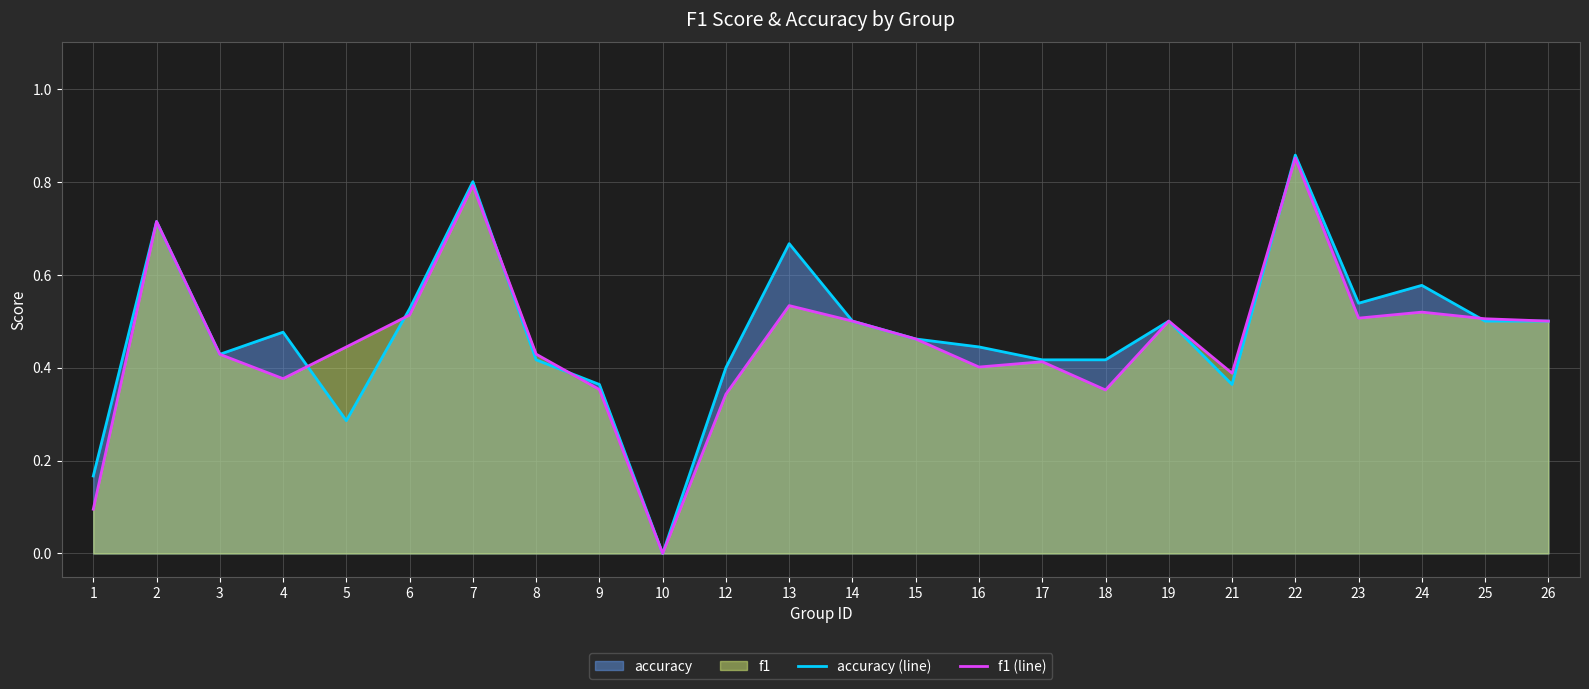

Reading left to right, transcribe all the data shown in this chart.

accuracy (line): 0.2	0.7	0.4	0.5	0.3	0.5	0.8	0.4	0.4	0.0	0.4	0.7	0.5	0.5	0.4	0.4	0.4	0.5	0.4	0.9	0.5	0.6	0.5	0.5
f1 (line): 0.1	0.7	0.4	0.4	0.4	0.5	0.8	0.4	0.4	0.0	0.3	0.5	0.5	0.5	0.4	0.4	0.4	0.5	0.4	0.9	0.5	0.5	0.5	0.5